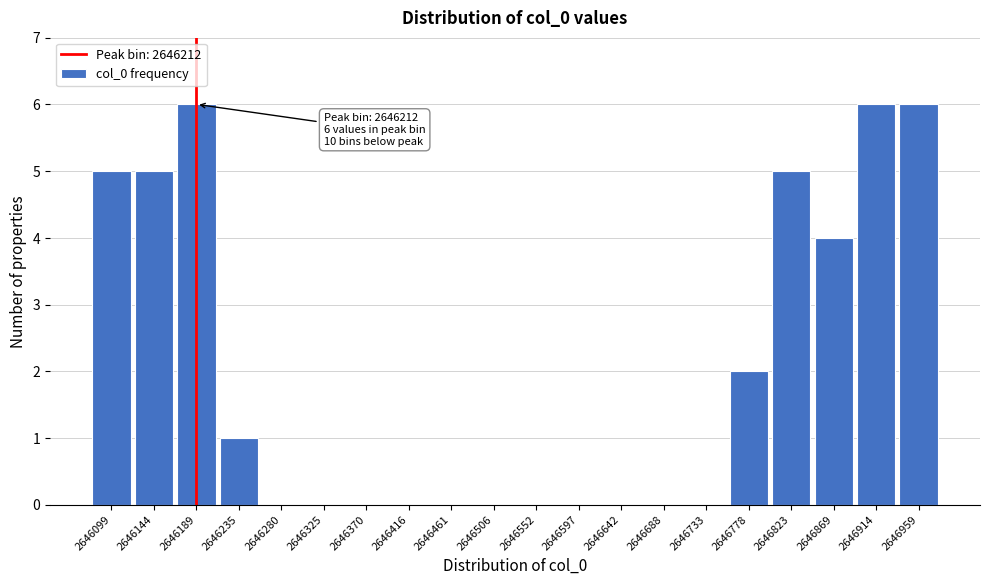

Reading right to left, list all the values displayed in this chart.

2646959=6	2646914=6	2646869=4	2646823=5	2646778=2	2646733=0	2646688=0	2646642=0	2646597=0	2646552=0	2646506=0	2646461=0	2646416=0	2646370=0	2646325=0	2646280=0	2646235=1	2646189=6	2646144=5	2646099=5